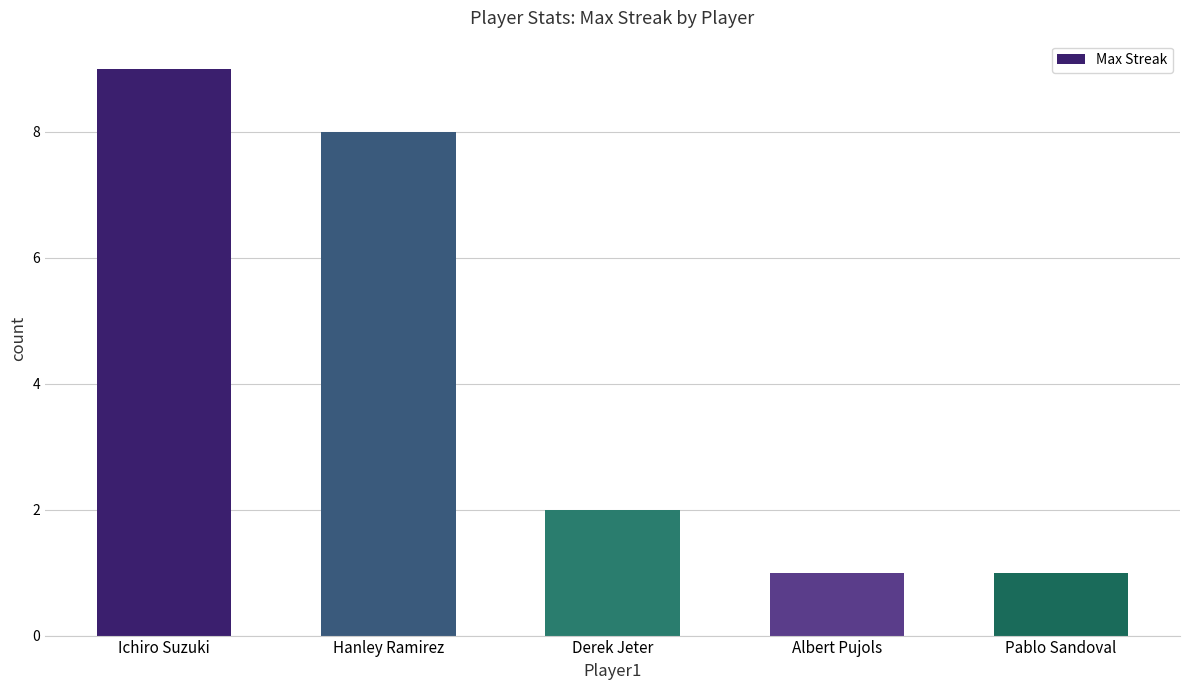

What is the label of the 4th bar from the left?

Albert Pujols